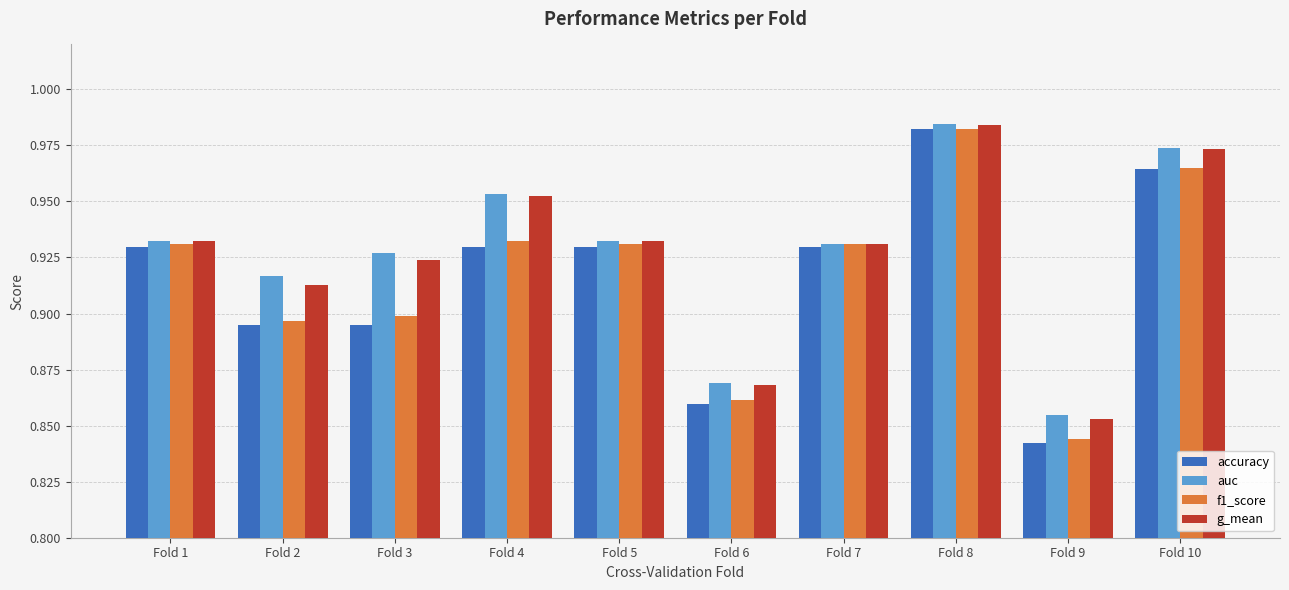

Is it true that g_mean equals 0.9 at Fold 9?

True